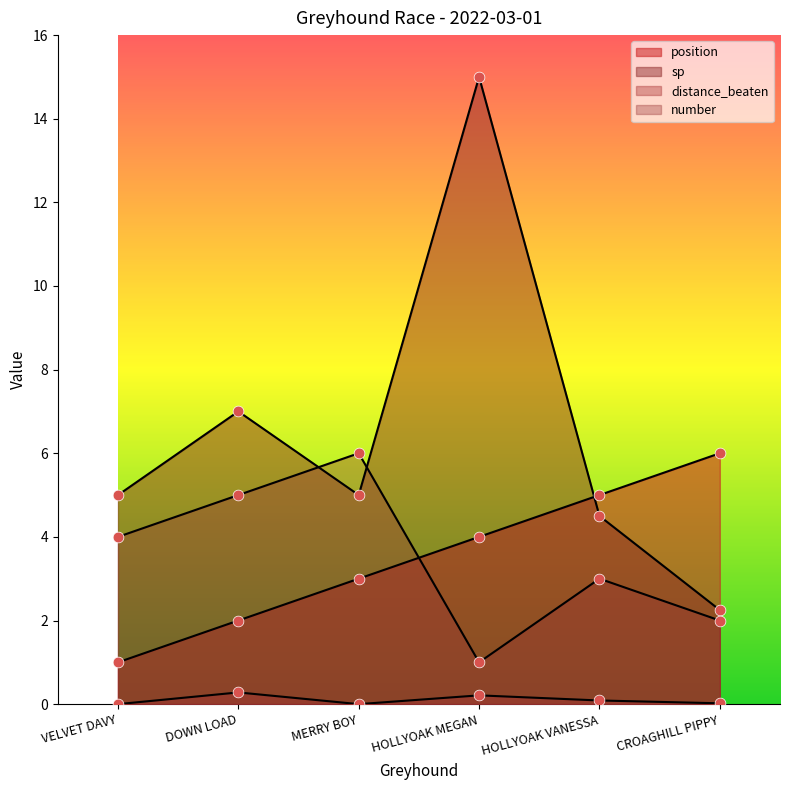

Which series contains the highest Y value?

sp